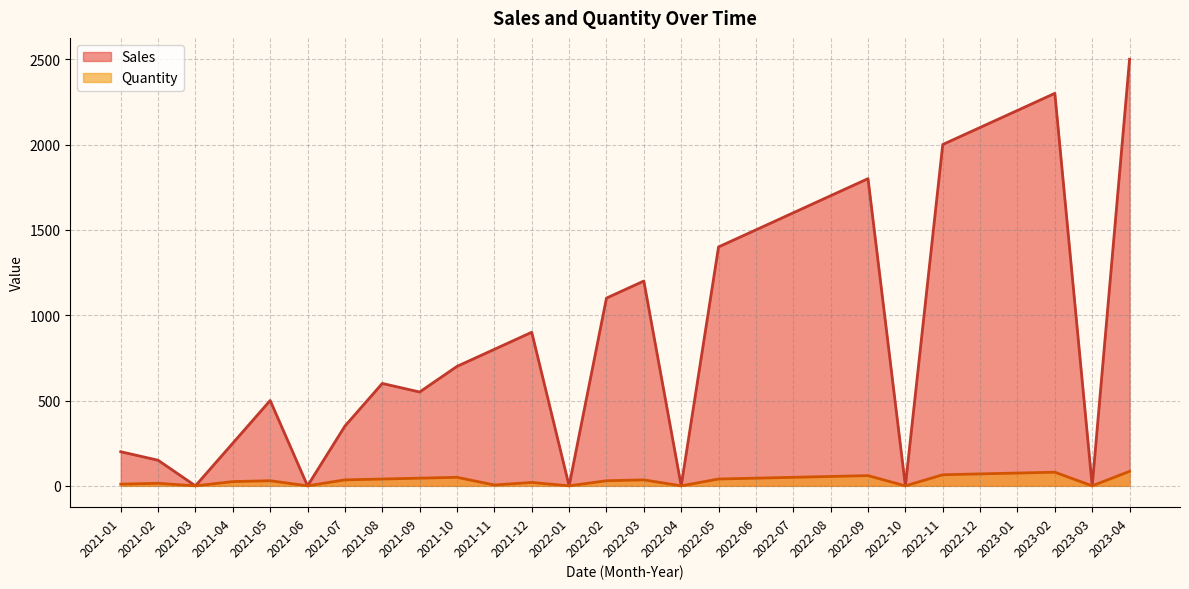

List the series in order of their peak value, highest first.

Sales, Quantity